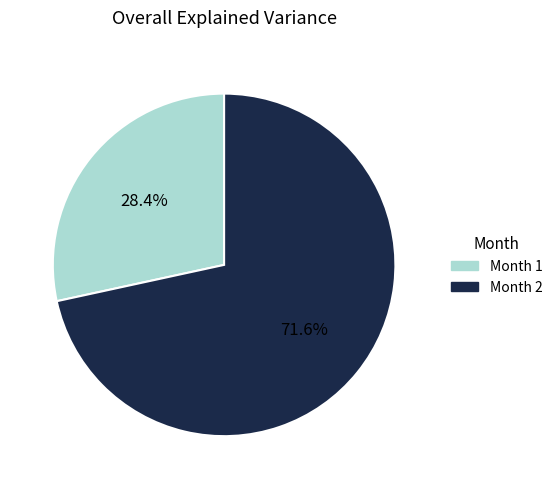

Is there a majority slice in this chart?

Yes